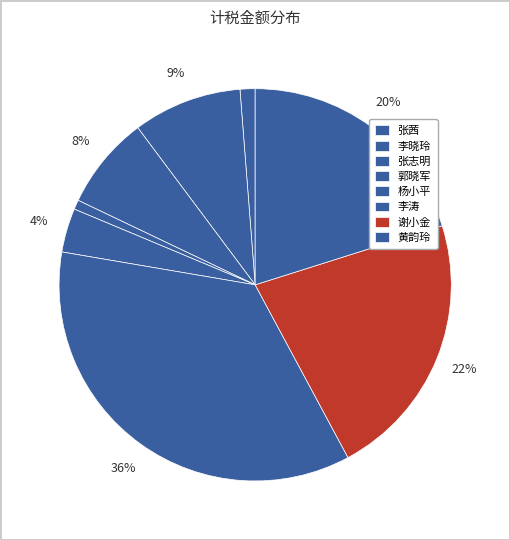

Count the number of slices in the pie.

8